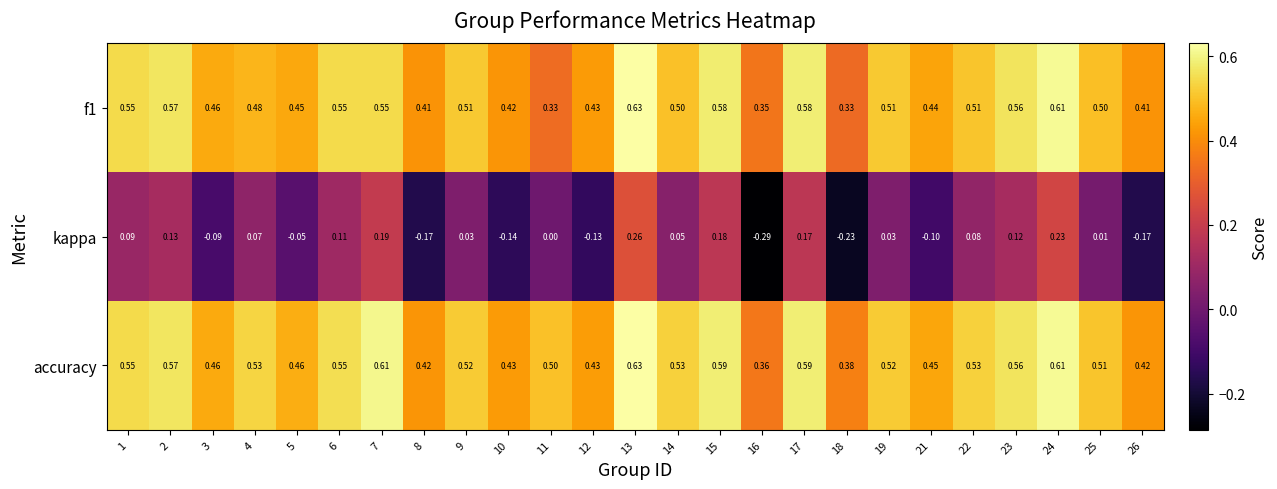

How many series are shown in this chart?

3